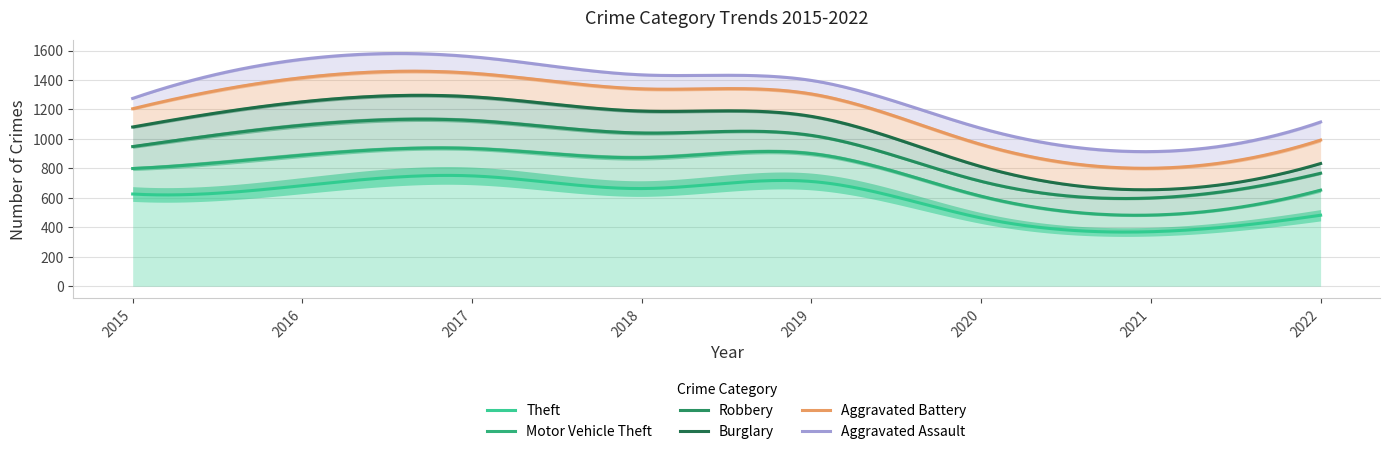

What is the value of the Robbery point at the 2nd from the left?

203